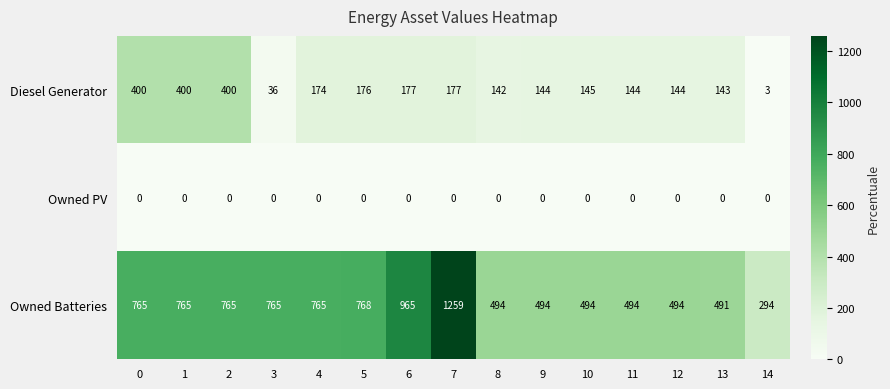

Which series has the widest spread of values?

Owned Batteries